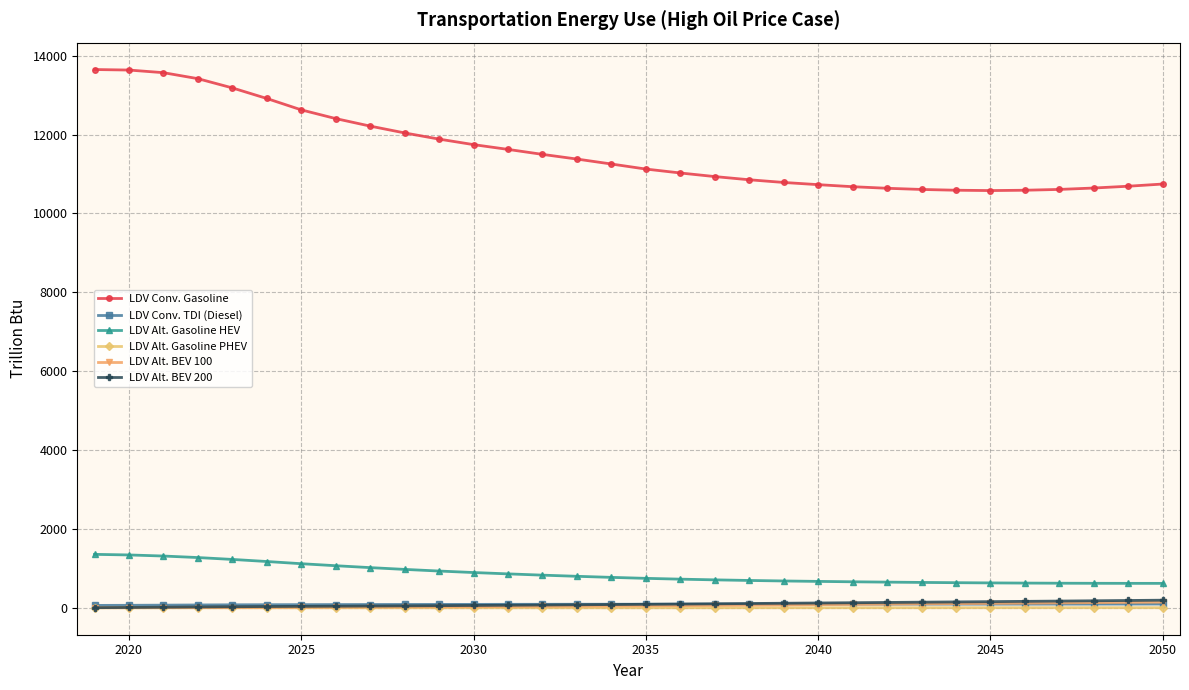

What is the maximum value shown in the chart?

13649.7